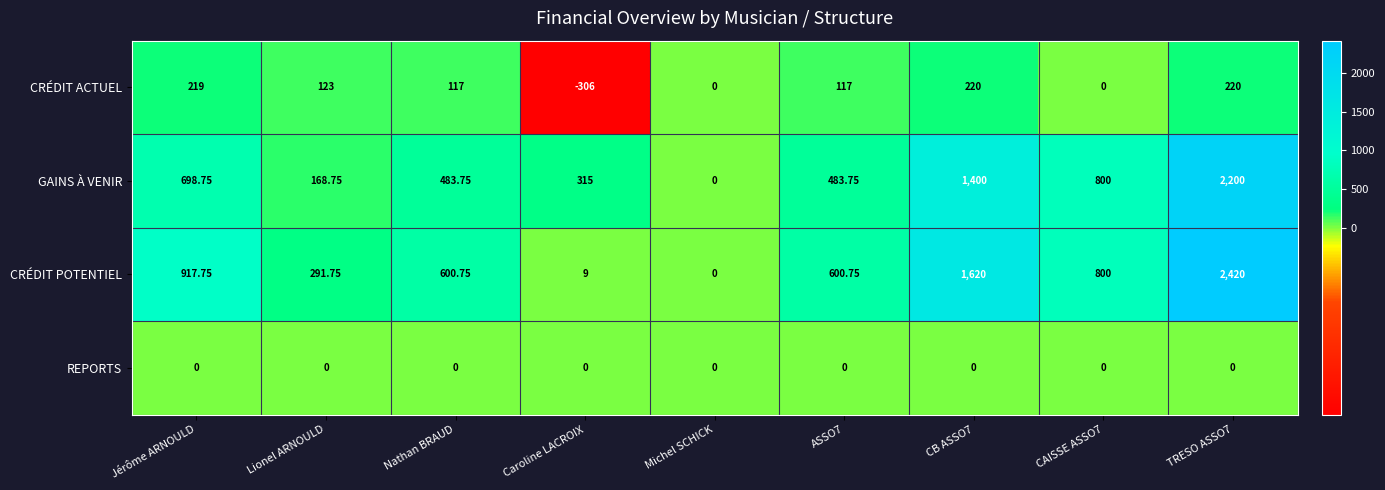

Which category has the lowest value in the CRÉDIT POTENTIEL series?

Michel SCHICK